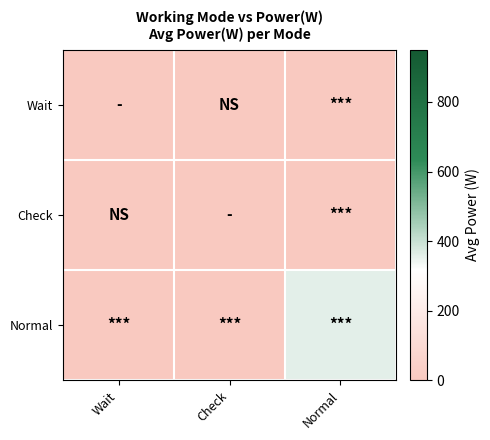

Reading right to left, extract all data points from this chart.

Wait: Normal=0.0	Check=0.0	Wait=0.0
Check: Normal=0.0	Check=0.0	Wait=0.0
Normal: Normal=356.4	Check=0.0	Wait=0.0